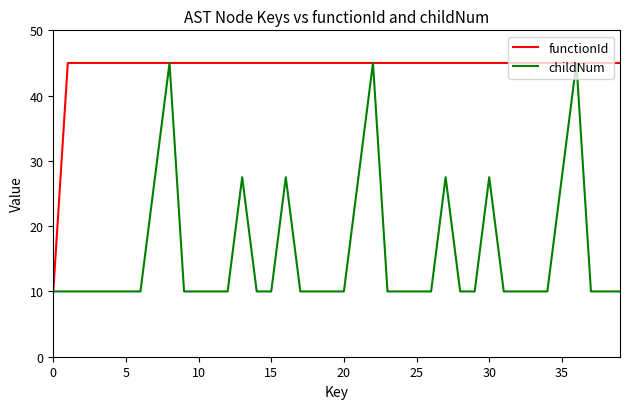

Which series has the largest total across all categories?

functionId